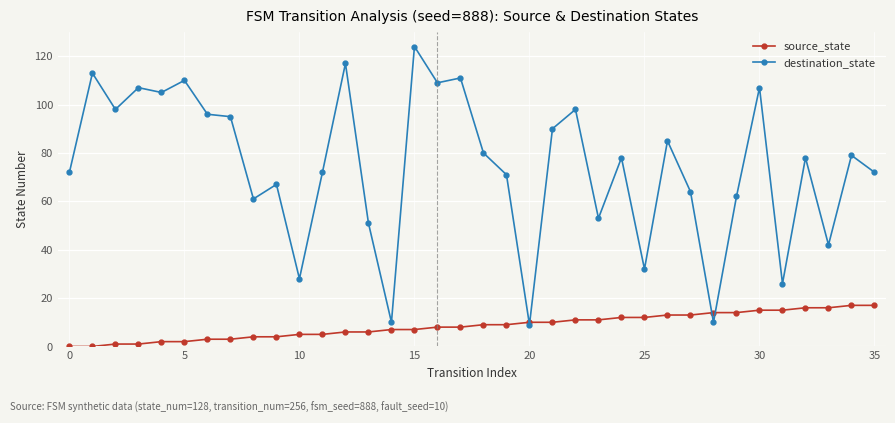

At how many categories does at least one series exceed 56?

27